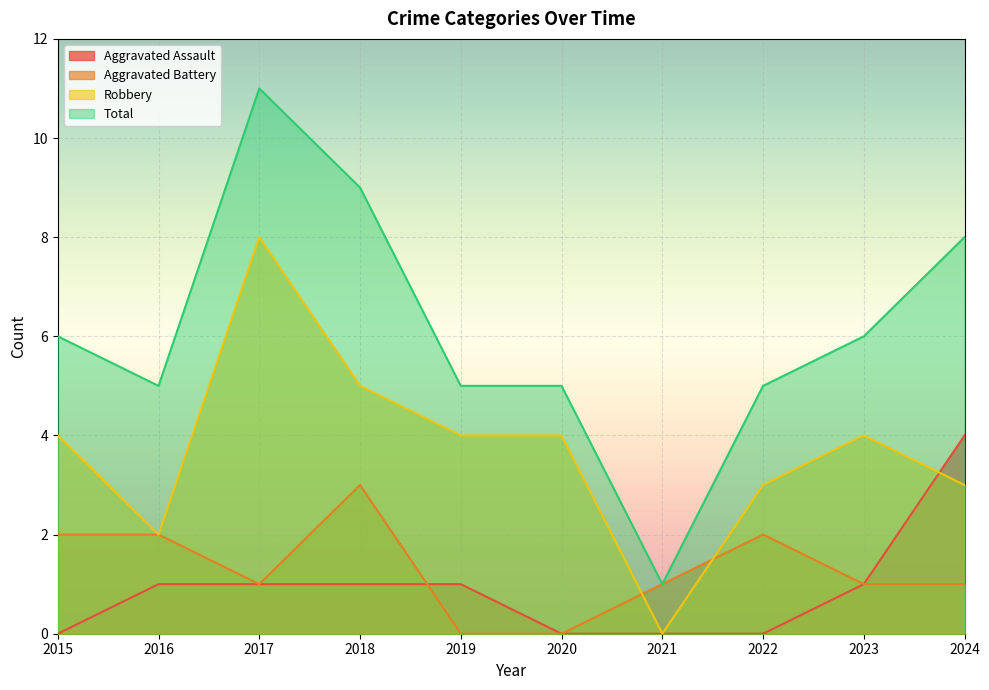

True or false: Aggravated Assault and Total intersect in this chart.

False